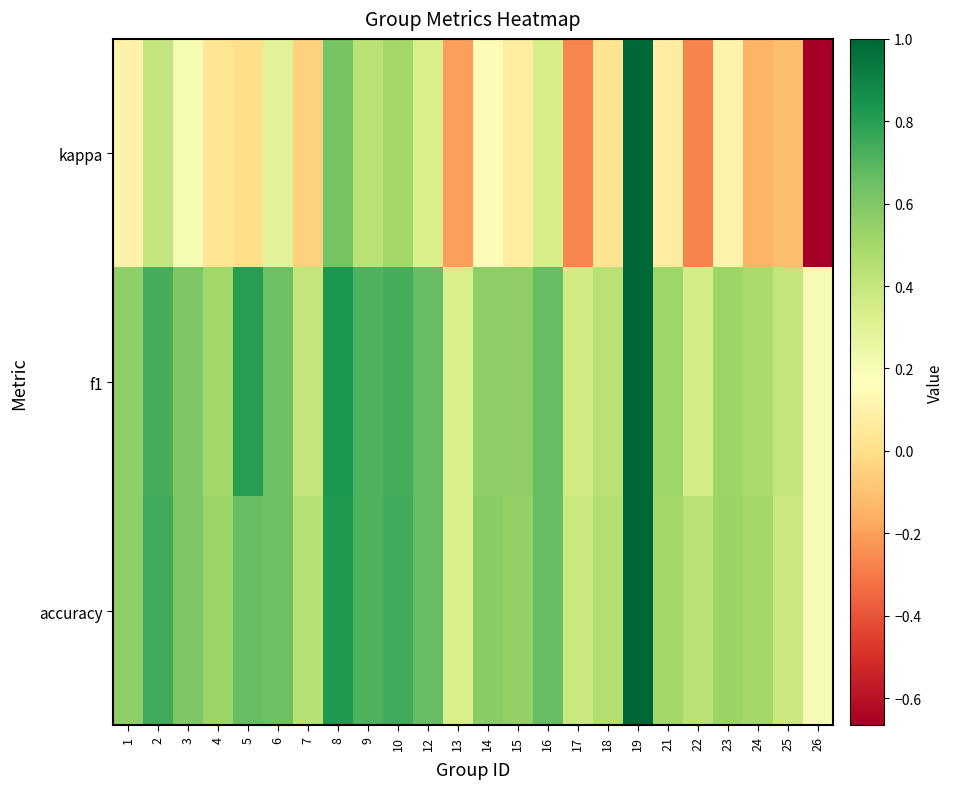

Reading left to right, transcribe all the data shown in this chart.

kappa: 1=0.1	2=0.4	3=0.2	4=0.0	5=0.0	6=0.3	7=-0.0	8=0.6	9=0.4	10=0.5	12=0.3	13=-0.2	14=0.1	15=0.1	16=0.3	17=-0.3	18=0.0	19=1.0	21=0.1	22=-0.3	23=0.1	24=-0.1	25=-0.1	26=-0.7
f1: 1=0.6	2=0.7	3=0.6	4=0.5	5=0.8	6=0.6	7=0.4	8=0.8	9=0.7	10=0.7	12=0.7	13=0.3	14=0.6	15=0.6	16=0.7	17=0.4	18=0.4	19=1.0	21=0.5	22=0.3	23=0.5	24=0.5	25=0.4	26=0.2
accuracy: 1=0.6	2=0.8	3=0.6	4=0.5	5=0.7	6=0.6	7=0.4	8=0.8	9=0.7	10=0.8	12=0.7	13=0.3	14=0.6	15=0.5	16=0.7	17=0.4	18=0.5	19=1.0	21=0.5	22=0.4	23=0.5	24=0.5	25=0.4	26=0.2